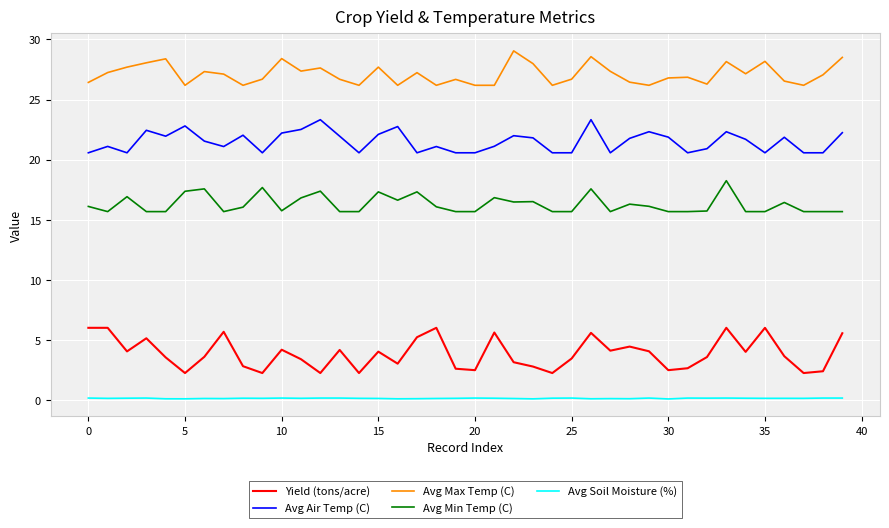

Which series has the largest total across all categories?

Avg Max Temp (C)